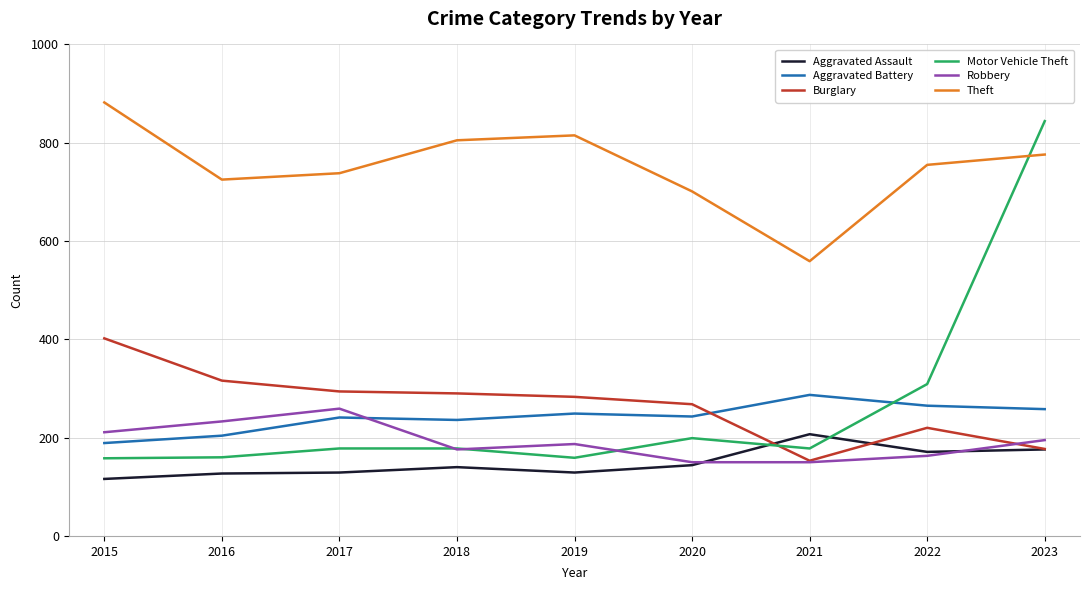

At which category is the sum across all series the highest?

2023